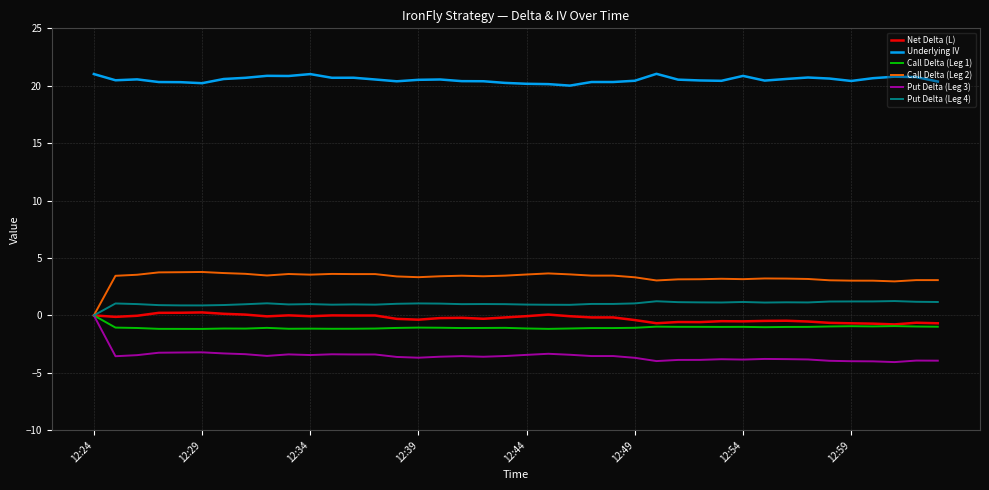

How many lines are shown in the chart?

6